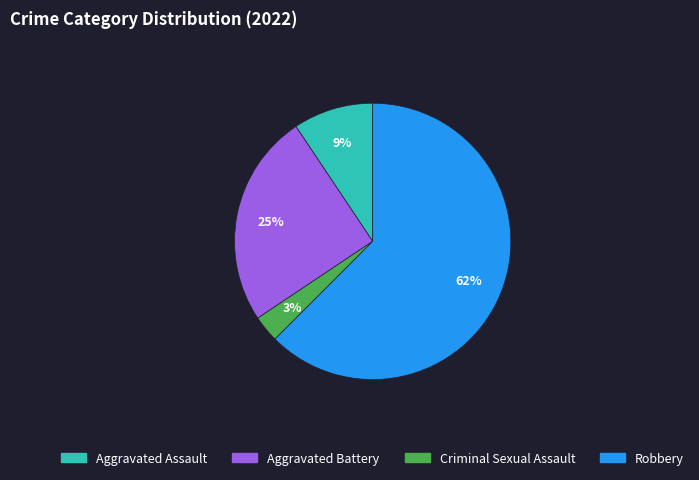

What is the majority slice?

Robbery